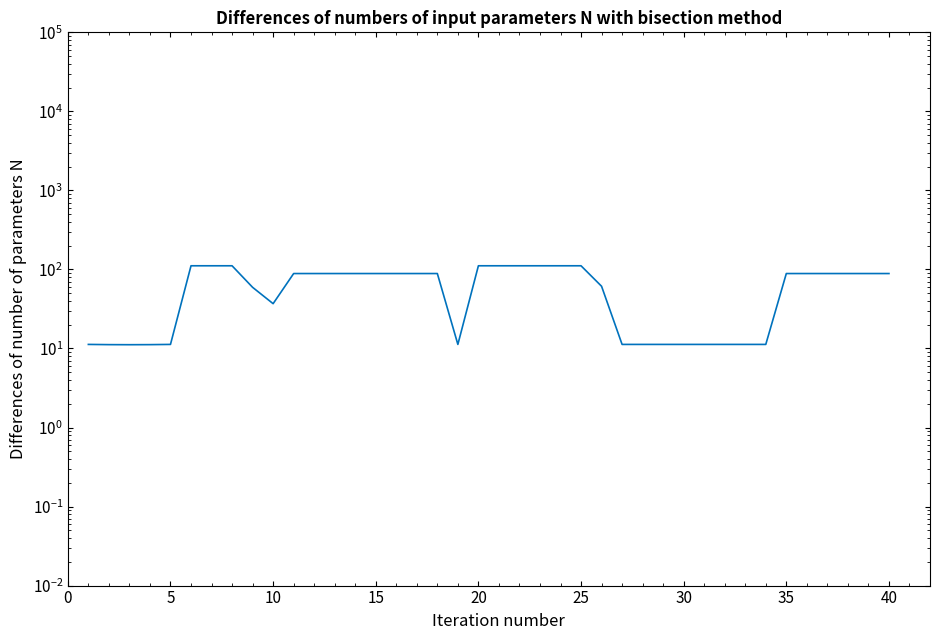

True or false: there are more than 2 points higher than both neighbors.

False